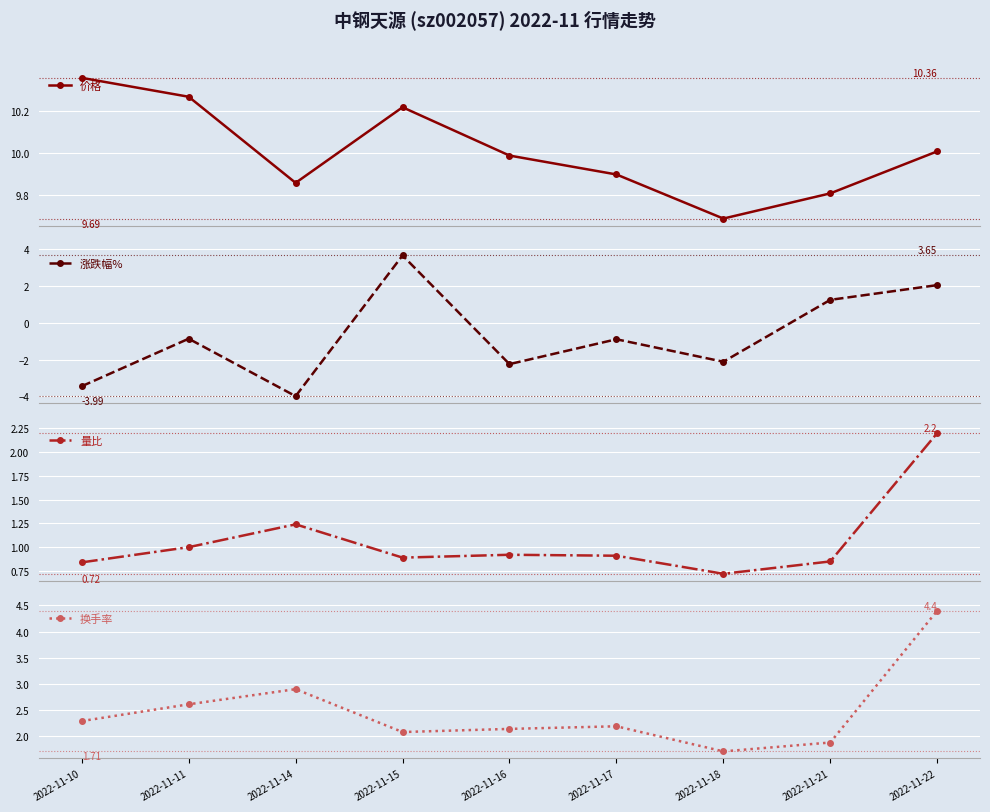

Between 2022-11-10 and 2022-11-16, which series saw the biggest shift?

涨跌幅%